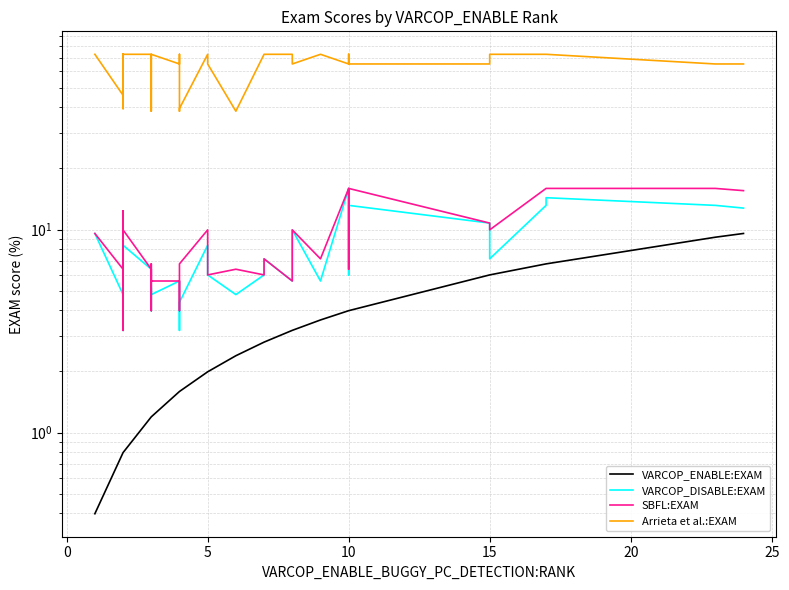

What is the average value of the Arrieta et al.:EXAM series?

63.8